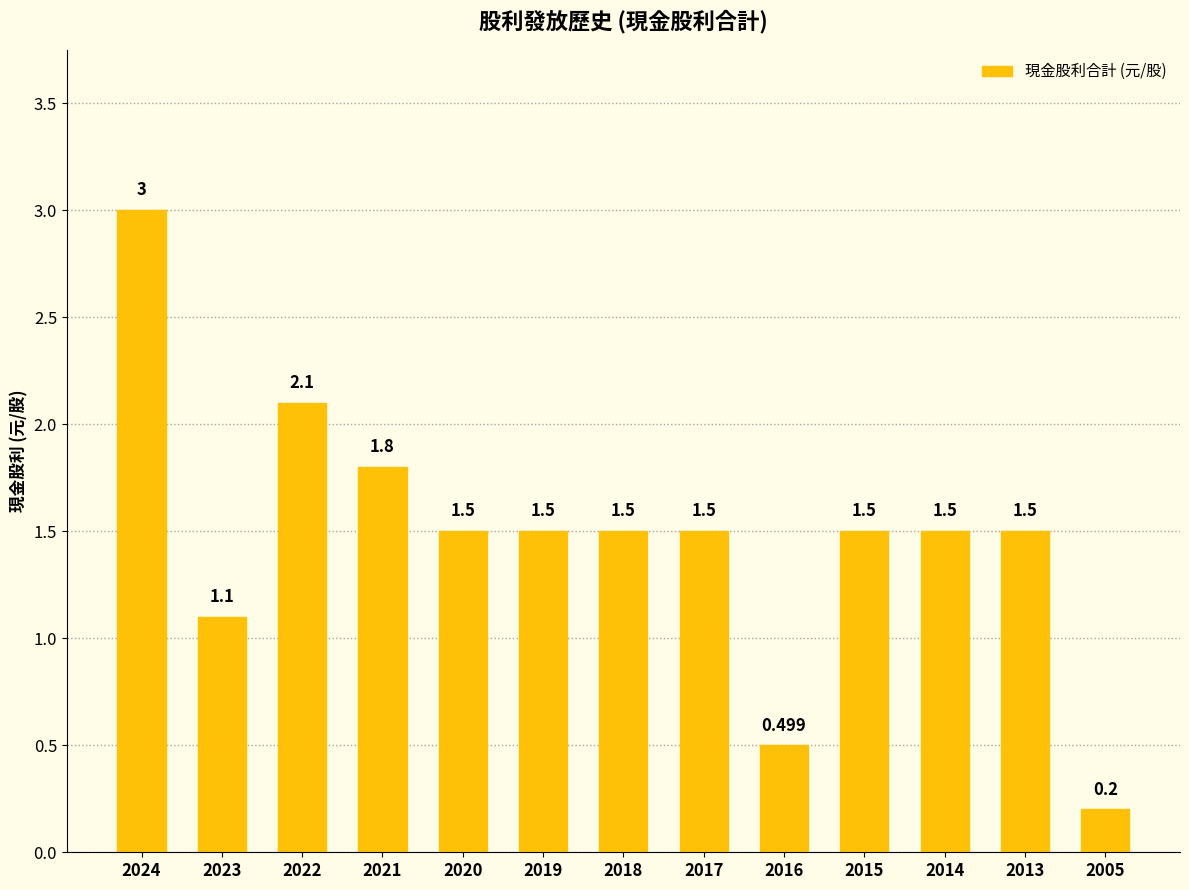

What is the difference between the values at 2016 and 2015?

1.0